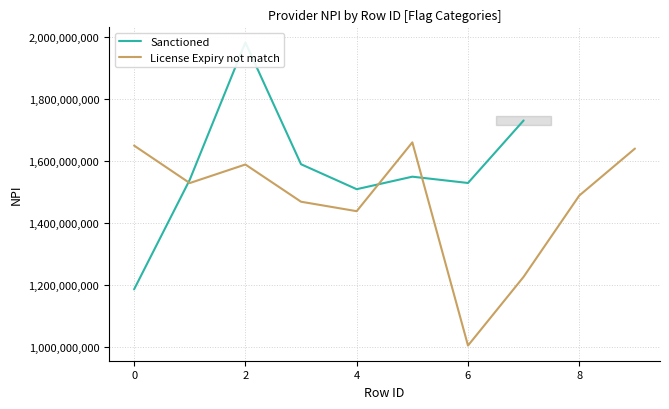

How many data points does each series have?

18